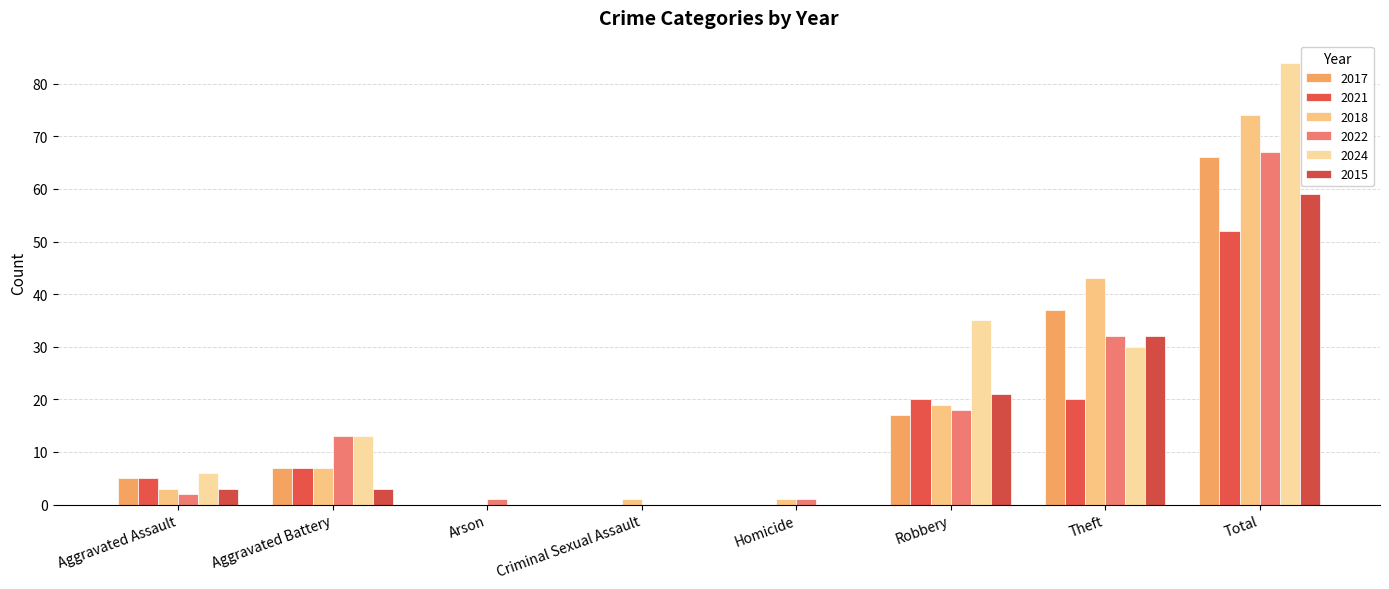

What is the maximum value for 2018?

74